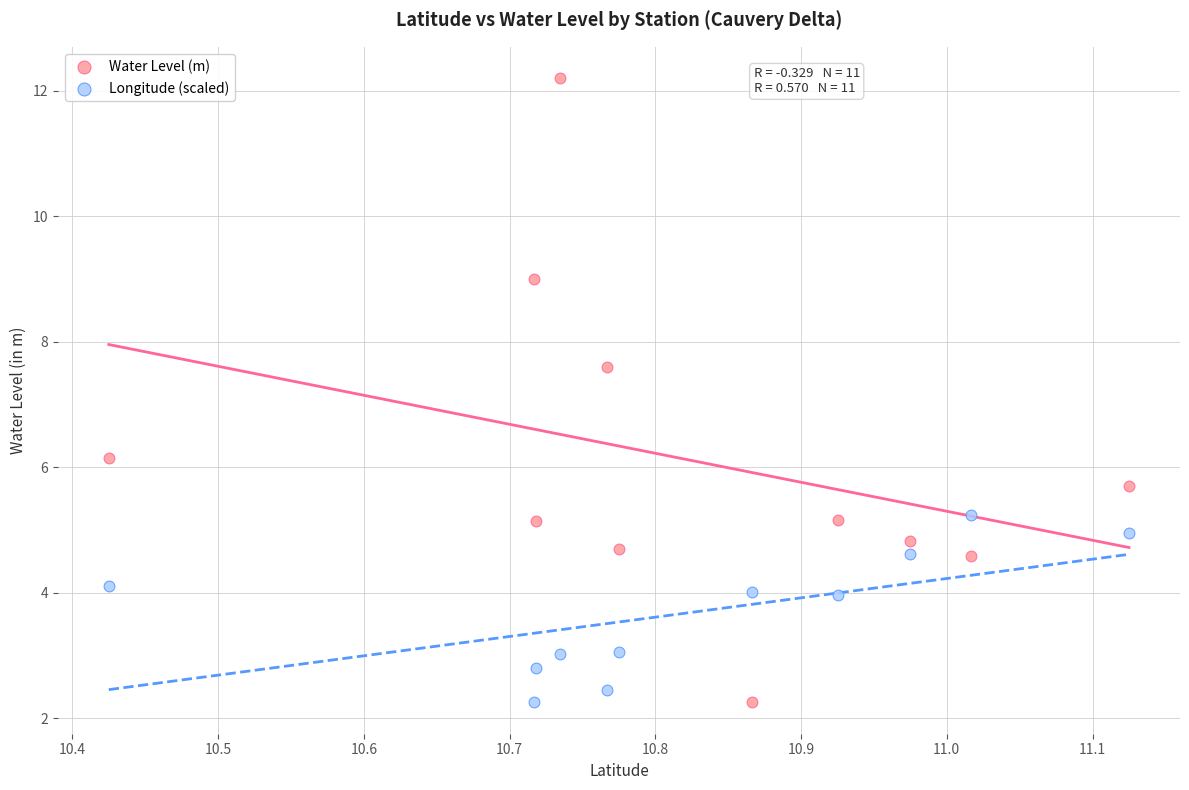

Across all data points, what is the range of X values (max minus min)?

0.7